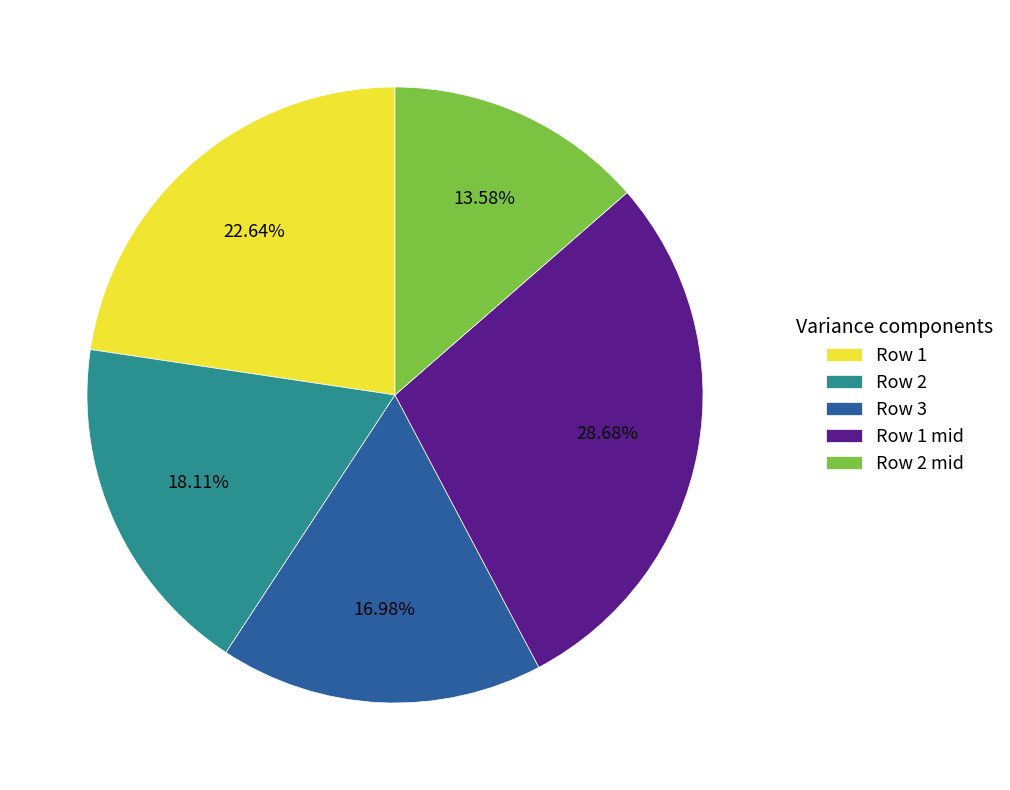

What is the largest slice in the pie chart?

Row 1 mid